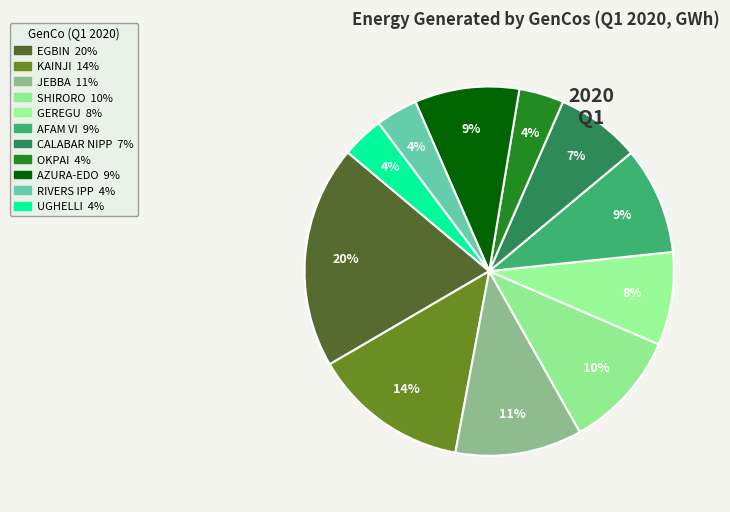

To the nearest percent, what is the average slice percentage?

9%